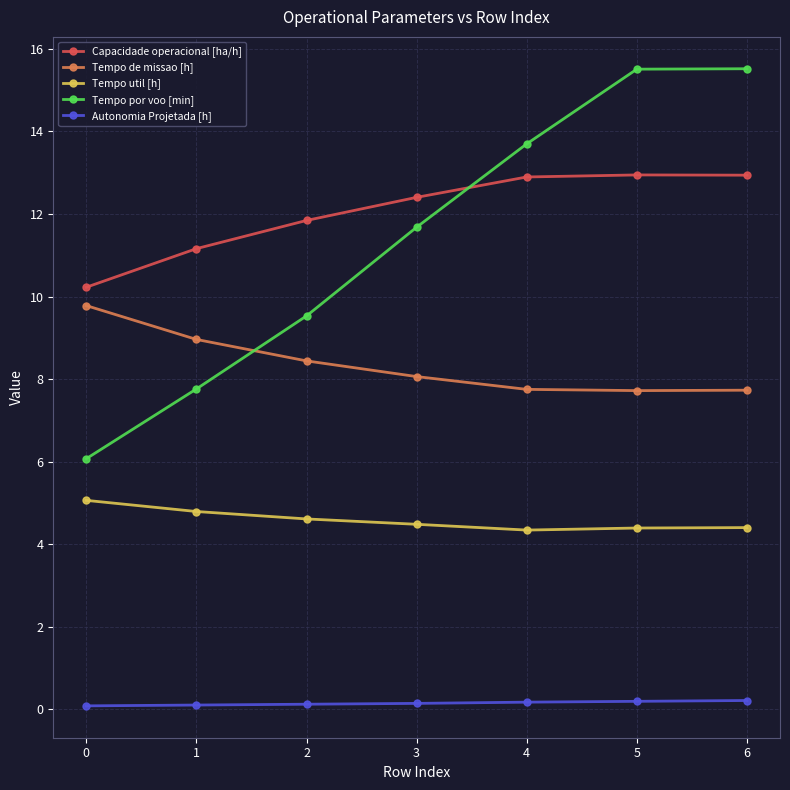

Which series has the largest range (max minus min)?

Tempo por voo [min]